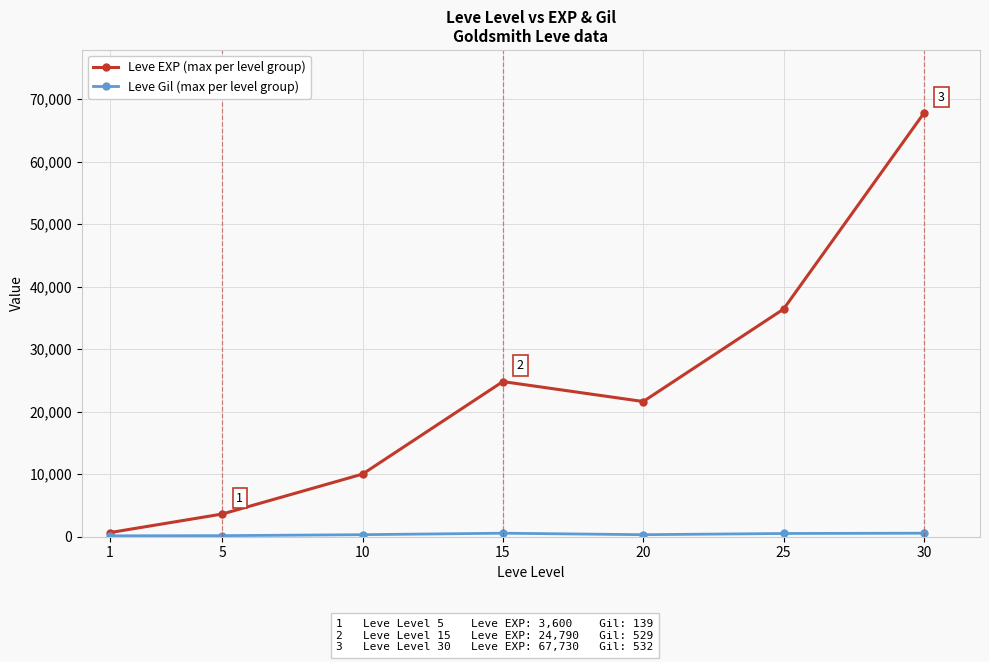

What is the sum of all Leve EXP (max per level group) values?

164730